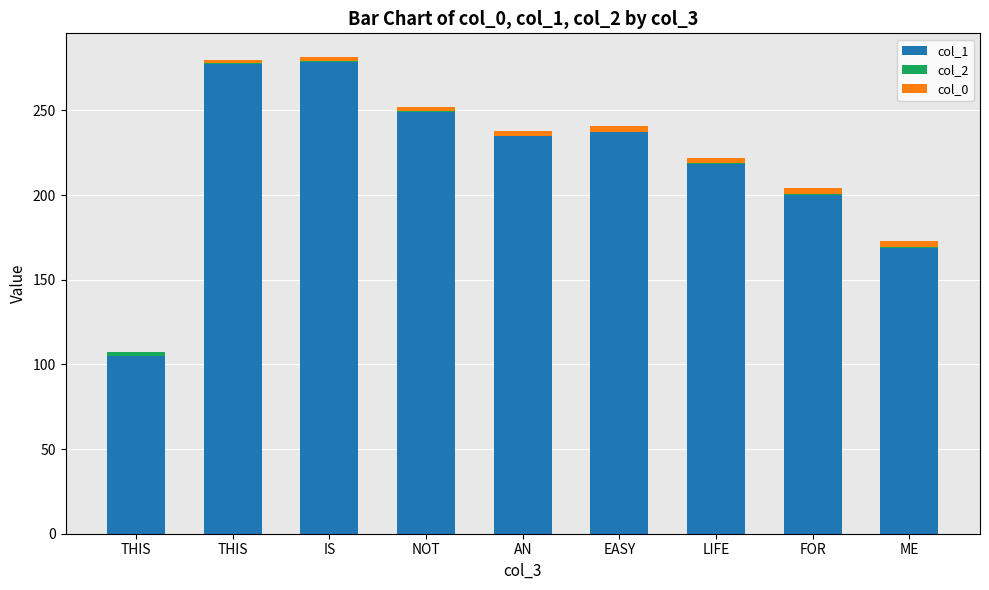

What is the approximate value of col_1 at NOT?

249.3